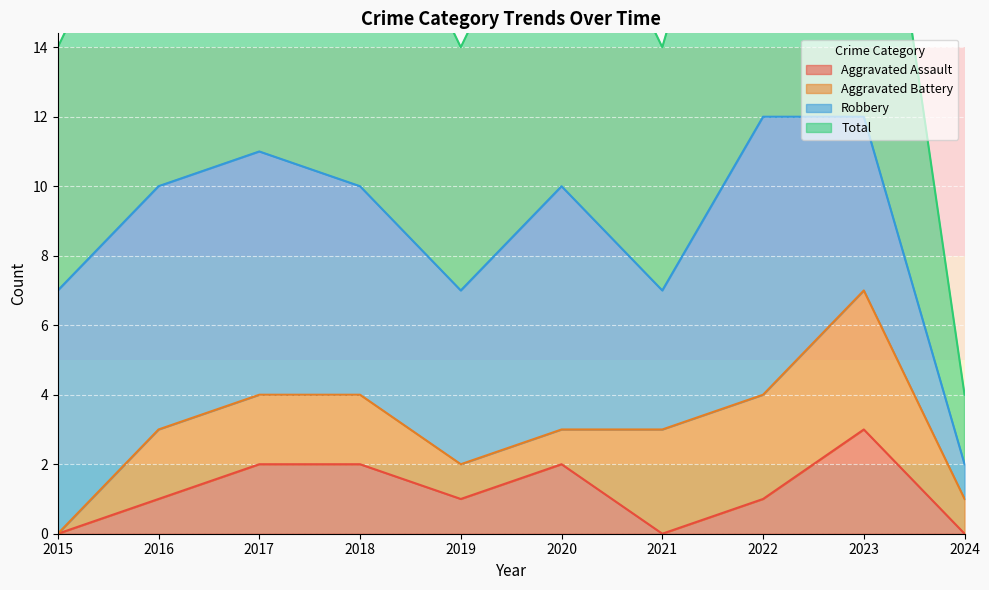

What is the value of the Aggravated Assault point at the 9th from the left?

3